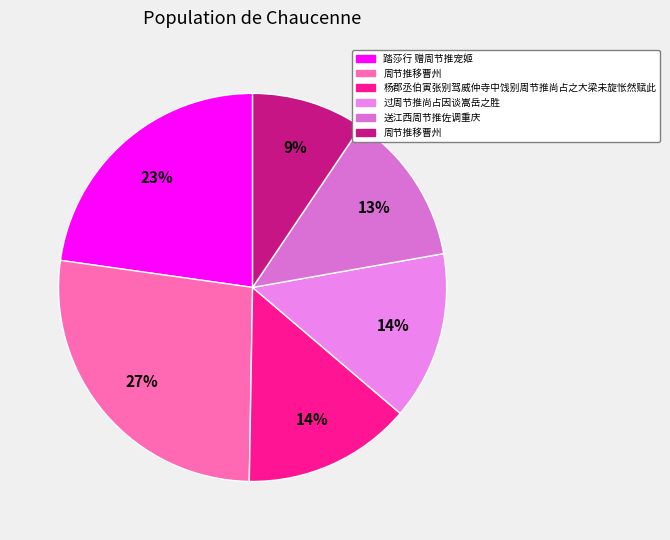

How many segments does this pie chart have?

6